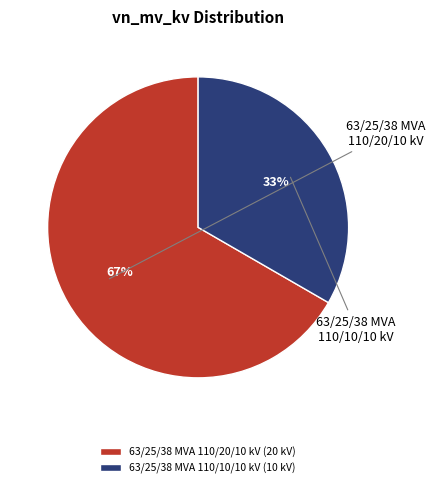

What percentage do 63/25/38 MVA 110/10/10 kV and 63/25/38 MVA 110/20/10 kV together represent?

100.0%